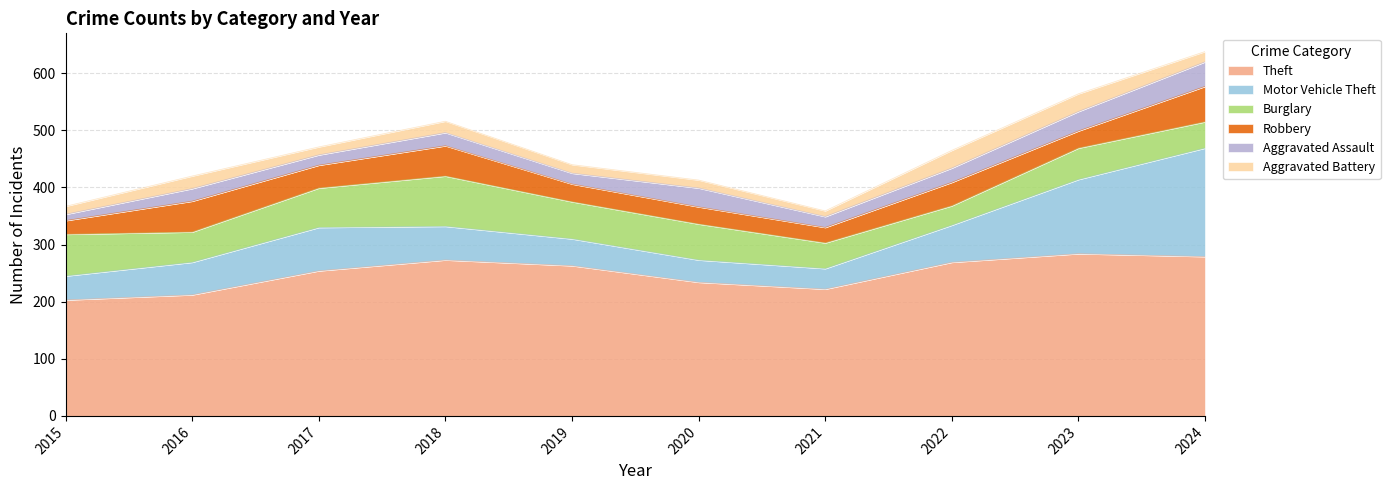

Rank the categories by Robbery value from highest to lowest.

2024, 2016, 2018, 2022, 2017, 2019, 2020, 2023, 2021, 2015